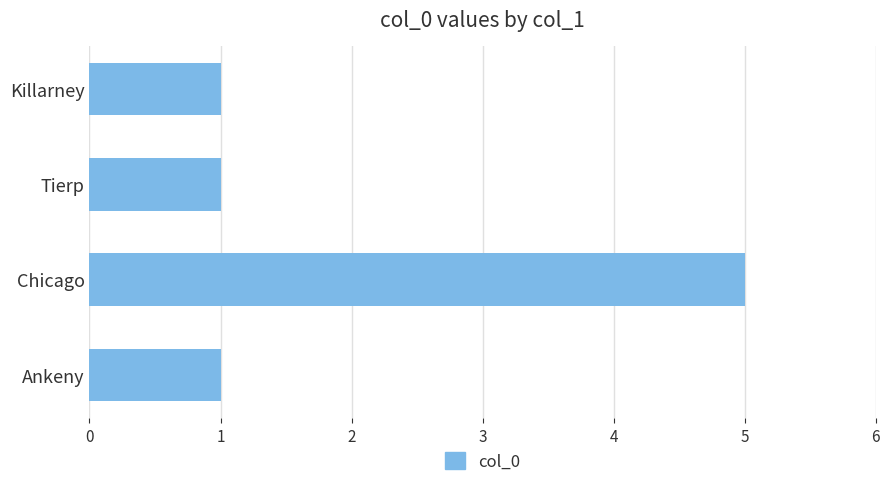

Reading top to bottom, what are all the values shown in this chart?

1	1	5	1